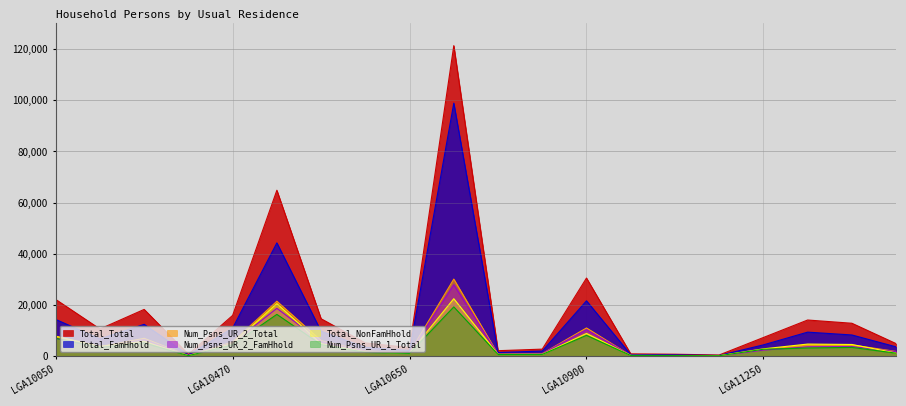

Where is the first local maximum for Num_Psns_UR_2_Total?

LGA10250